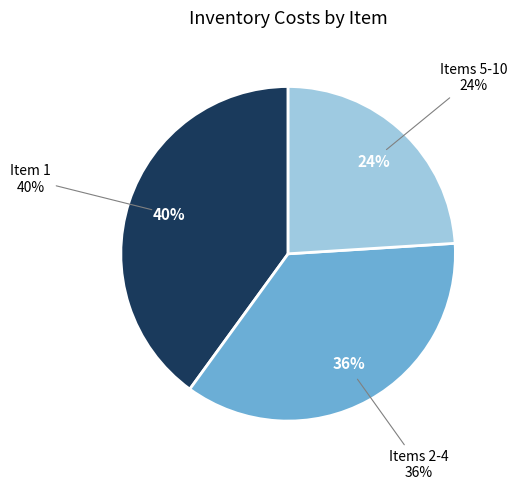

Is there any slice that represents more than half of the pie?

No